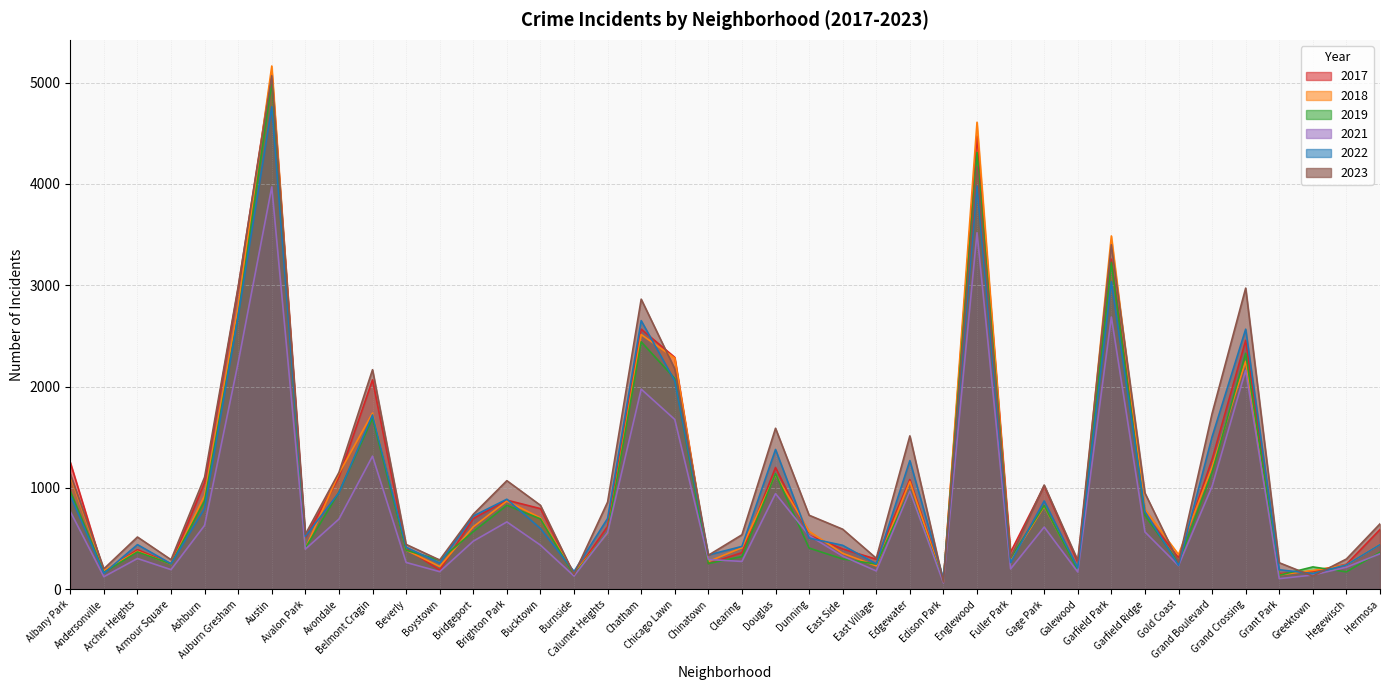

The 2023 series shows 261 at Grant Park. True or false?

True